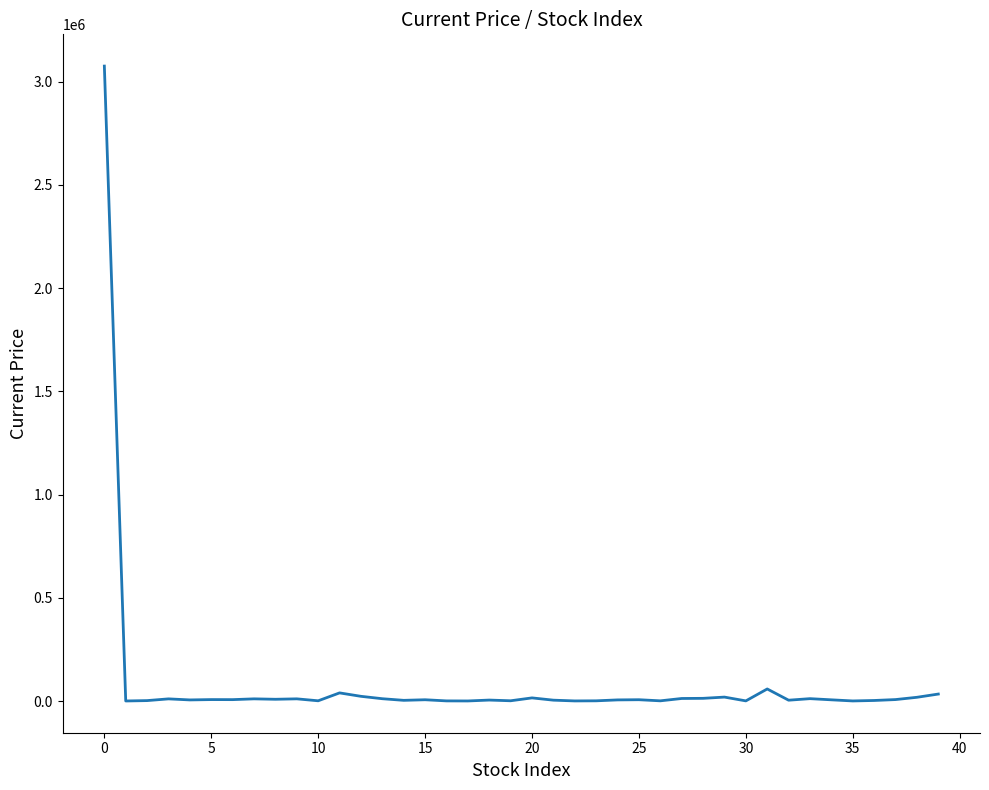

Is this an area chart (filled region under the line)?

No